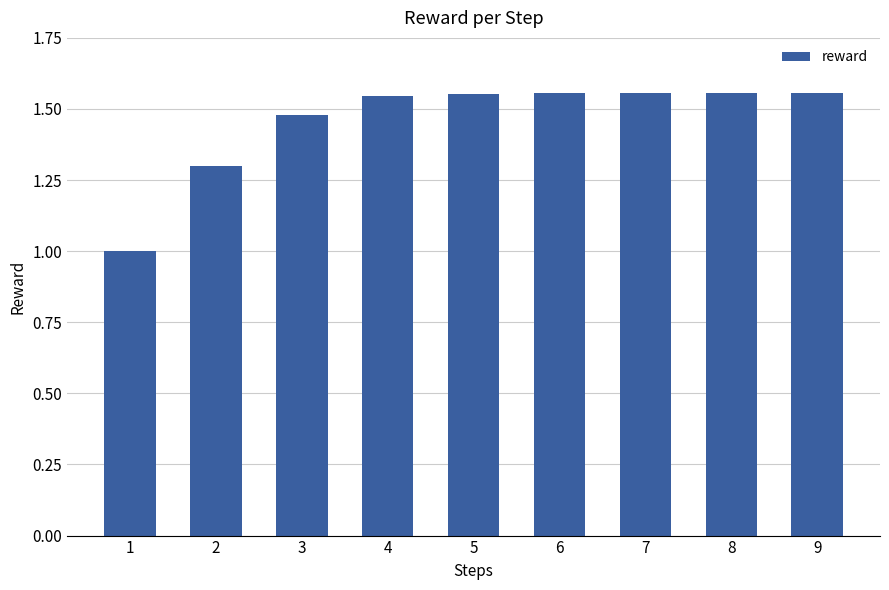

True or false: the data shows 0.4 at 5.

False